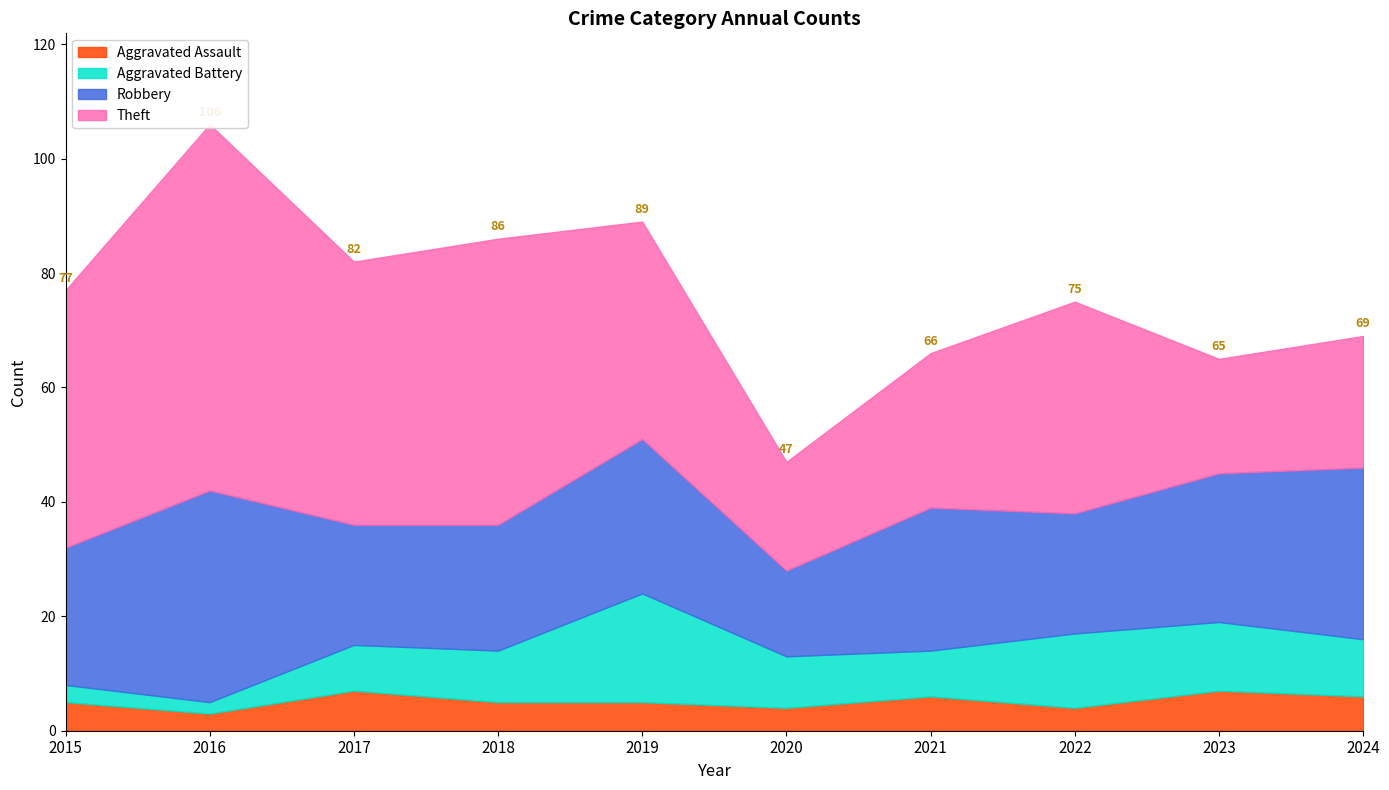

At which label does Robbery reach its minimum?

2020